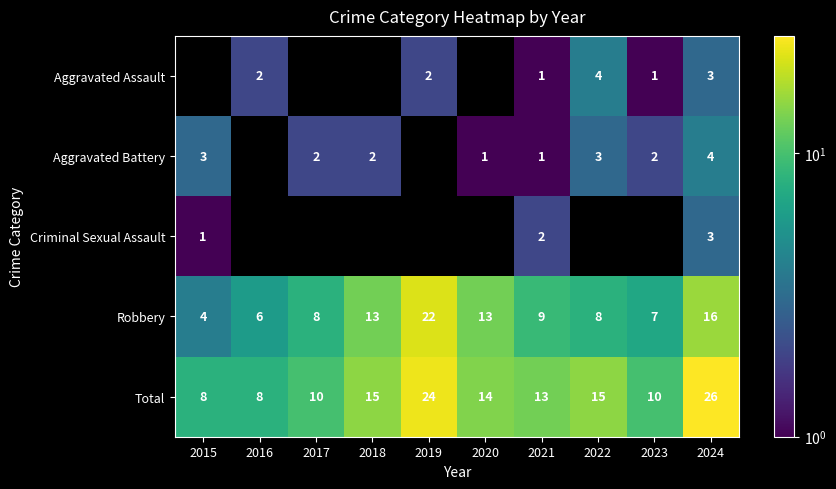

How many data points does each series have?

10